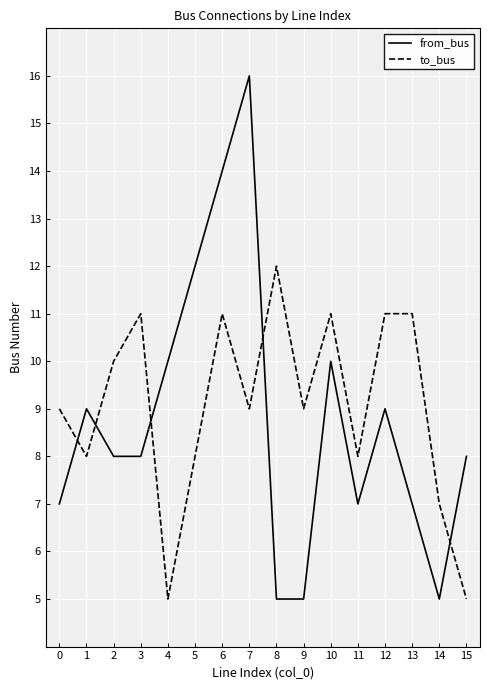

Rank the series by their average value, from lowest to highest.

from_bus, to_bus